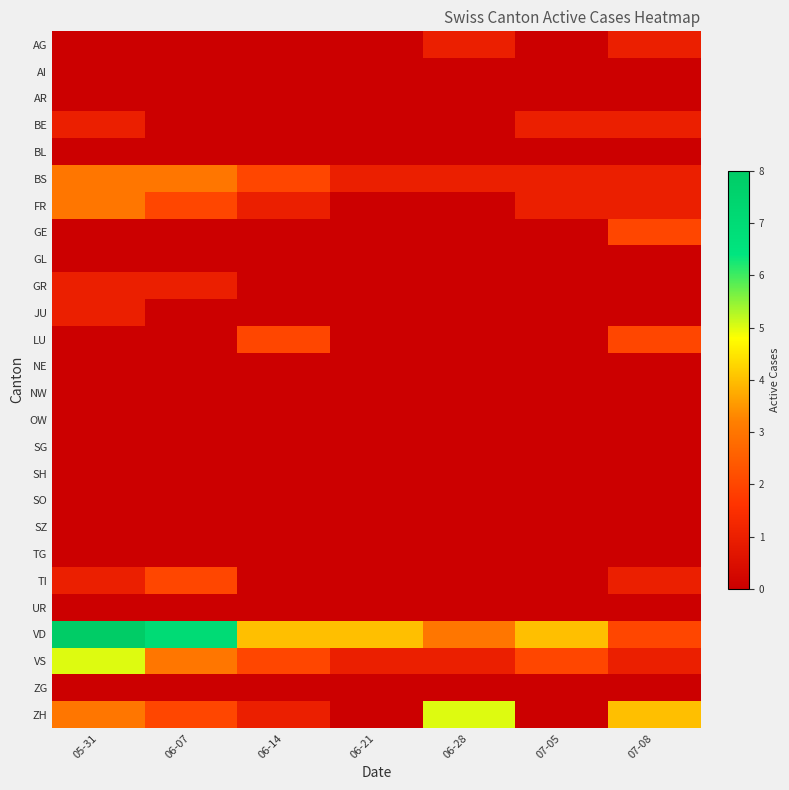

How many data points does each series have?

7